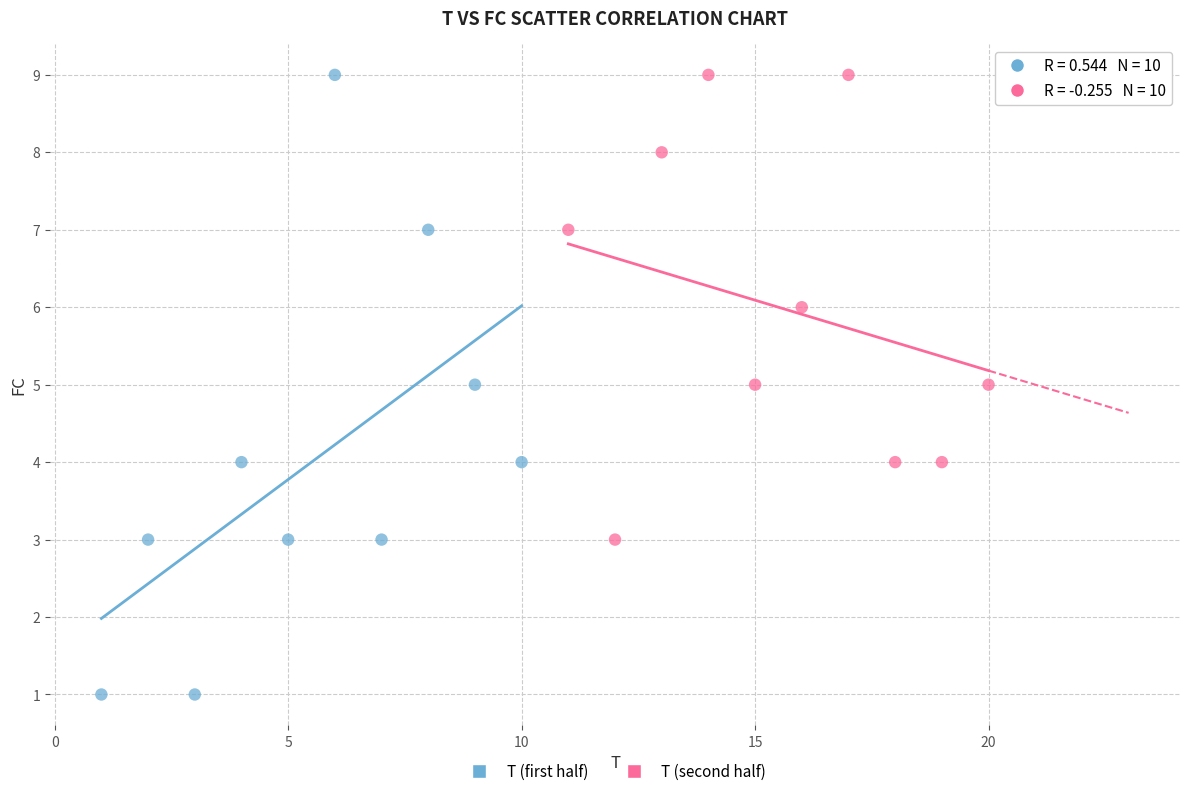

Which series reaches the minimum Y coordinate?

T (first half)